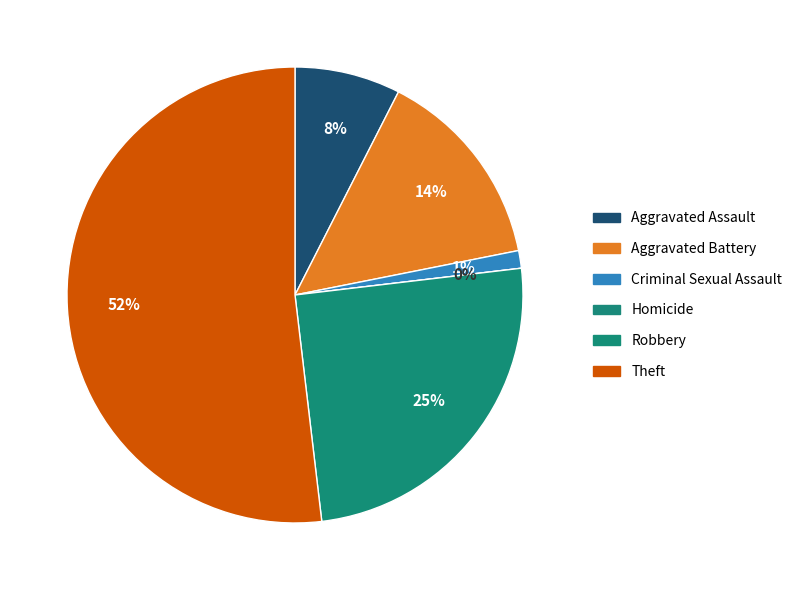

The Aggravated Battery slice represents 14% of the pie. True or false?

True